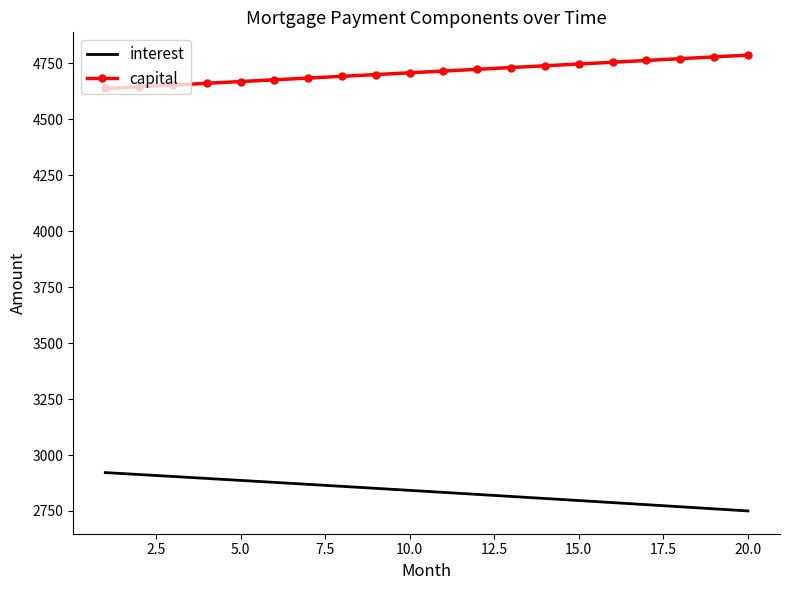

What is the lowest value of the capital series?

4637.3